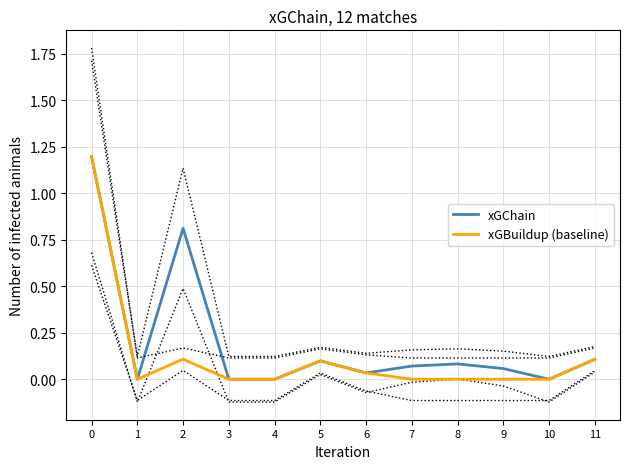

How many lines are shown in the chart?

2